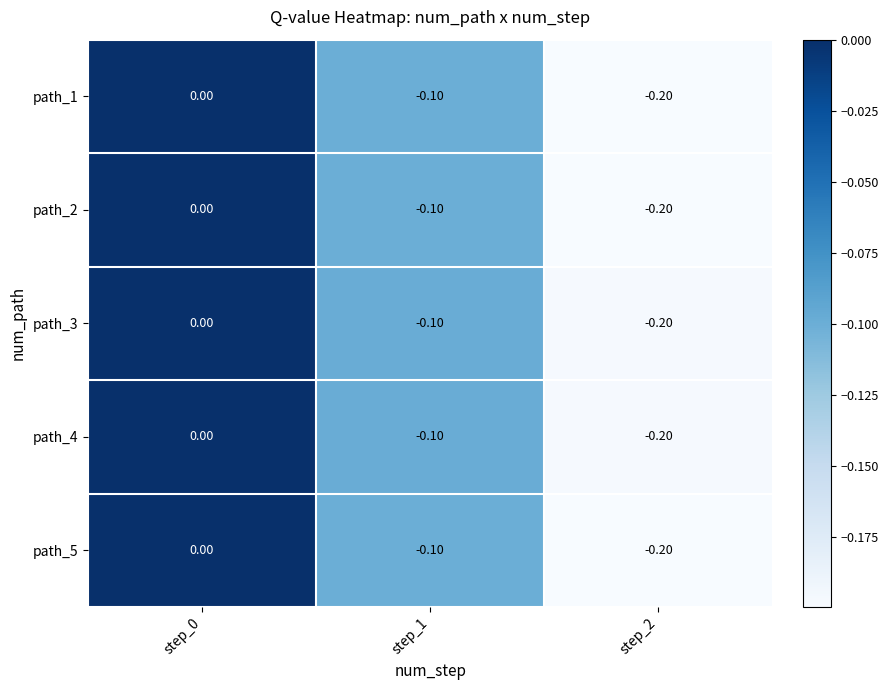

Is the value of path_2 at step_0 greater than the value of path_5 at step_1?

Yes